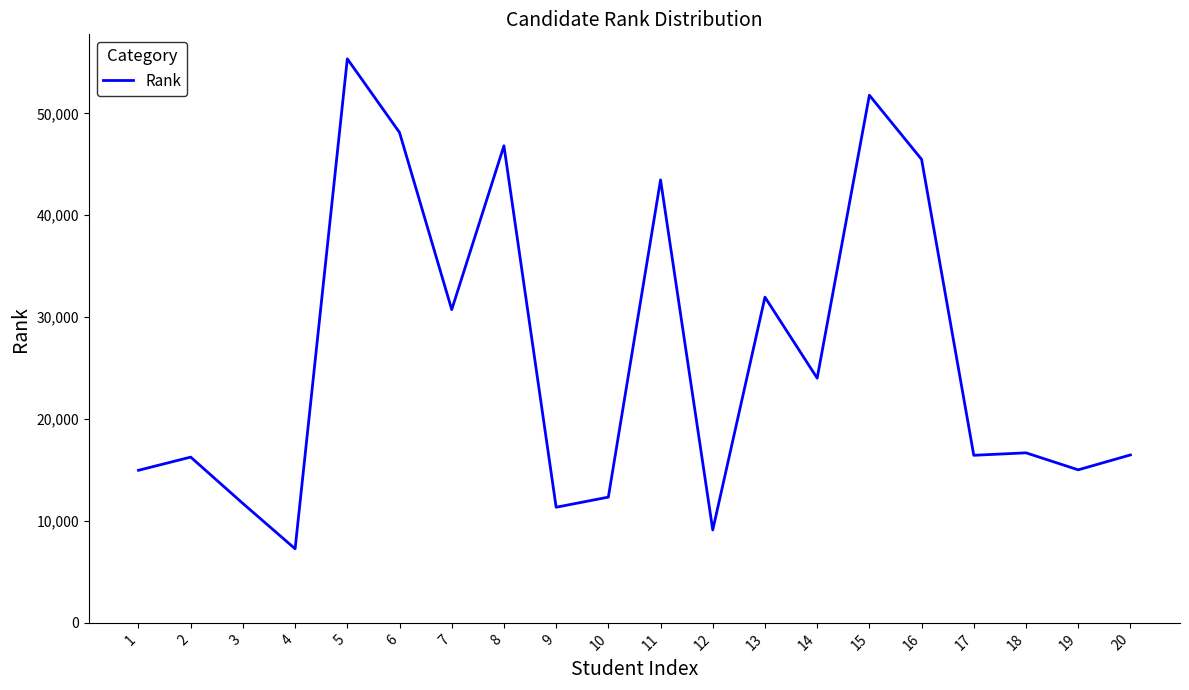

What value does the data have at 15, to the nearest 100?

51800